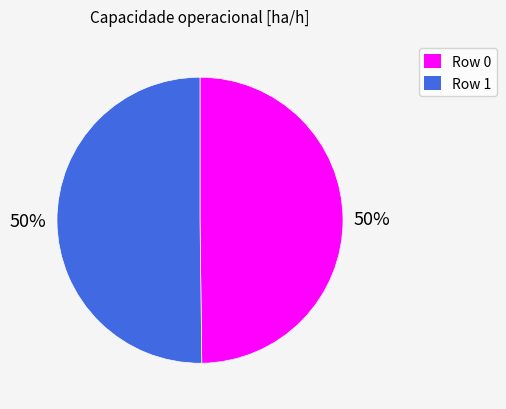

Combined, do Row 0 and Row 1 account for over 50%?

Yes